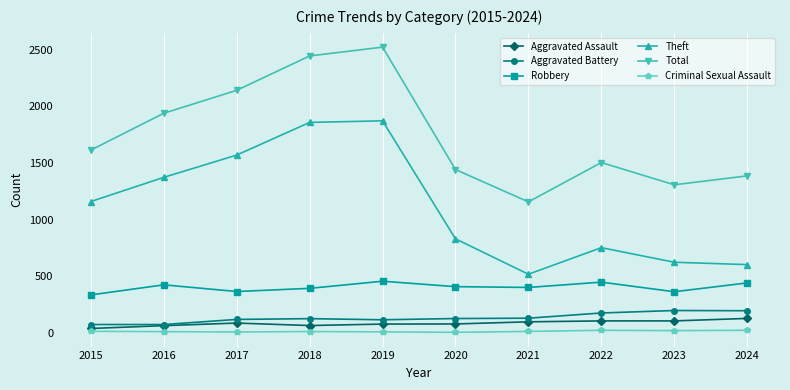

What is the value of the Aggravated Assault point at the 9th from the left?

103